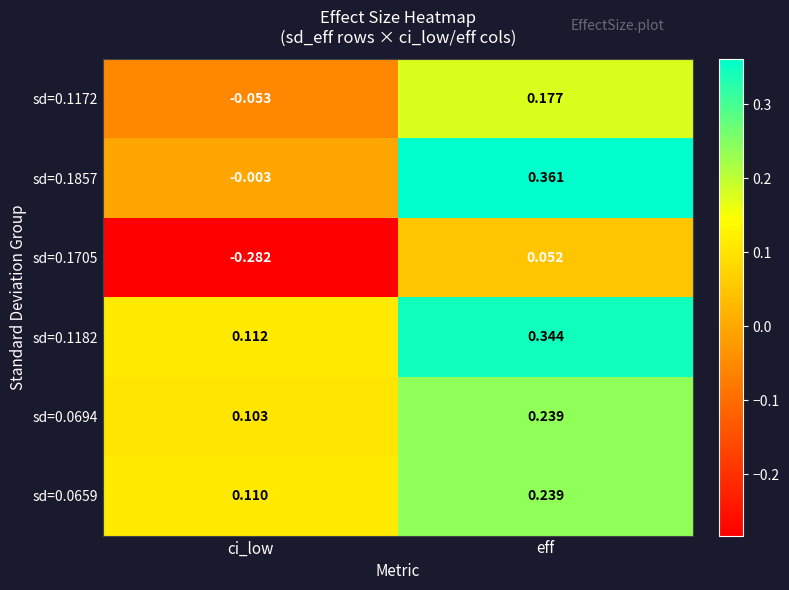

Which series has the widest spread of values?

sd=0.1857